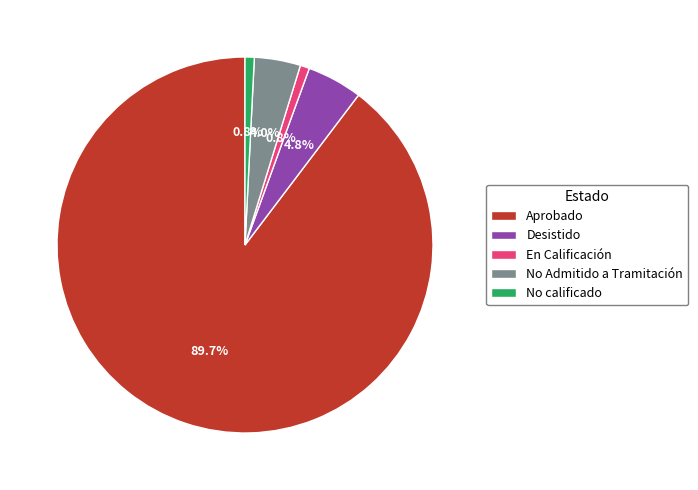

Which category has the biggest portion of the pie?

Aprobado